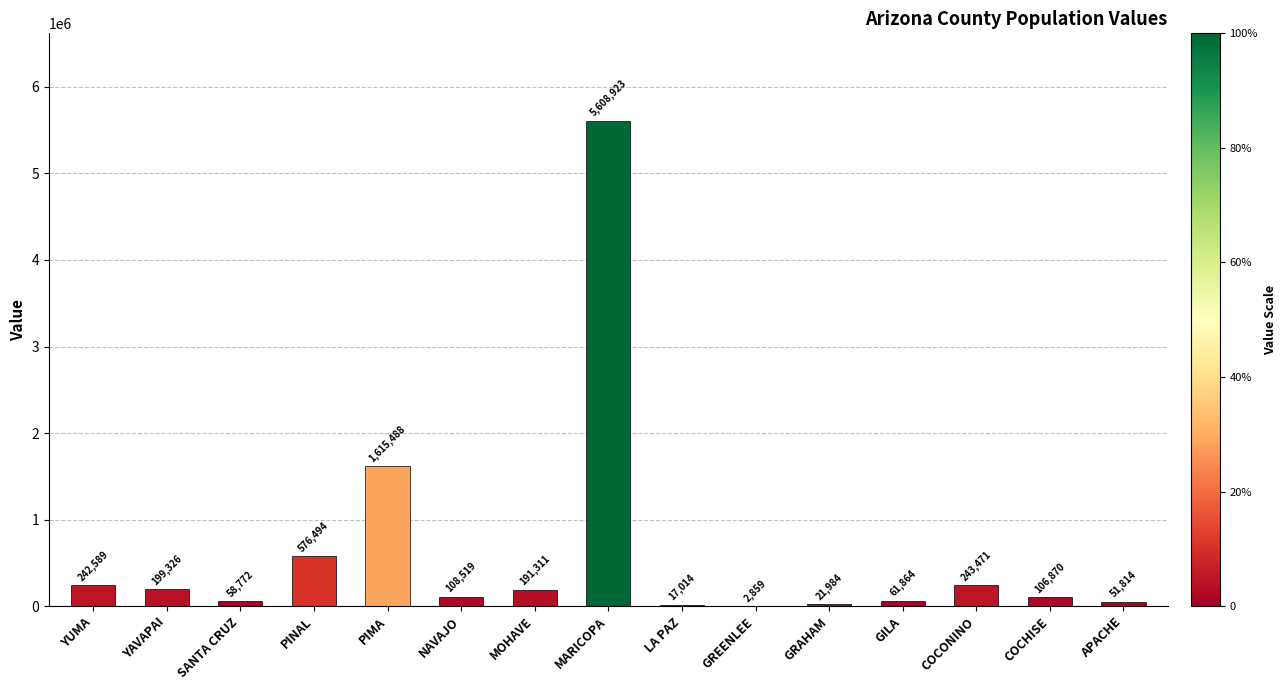

How many data points does each series have?

15